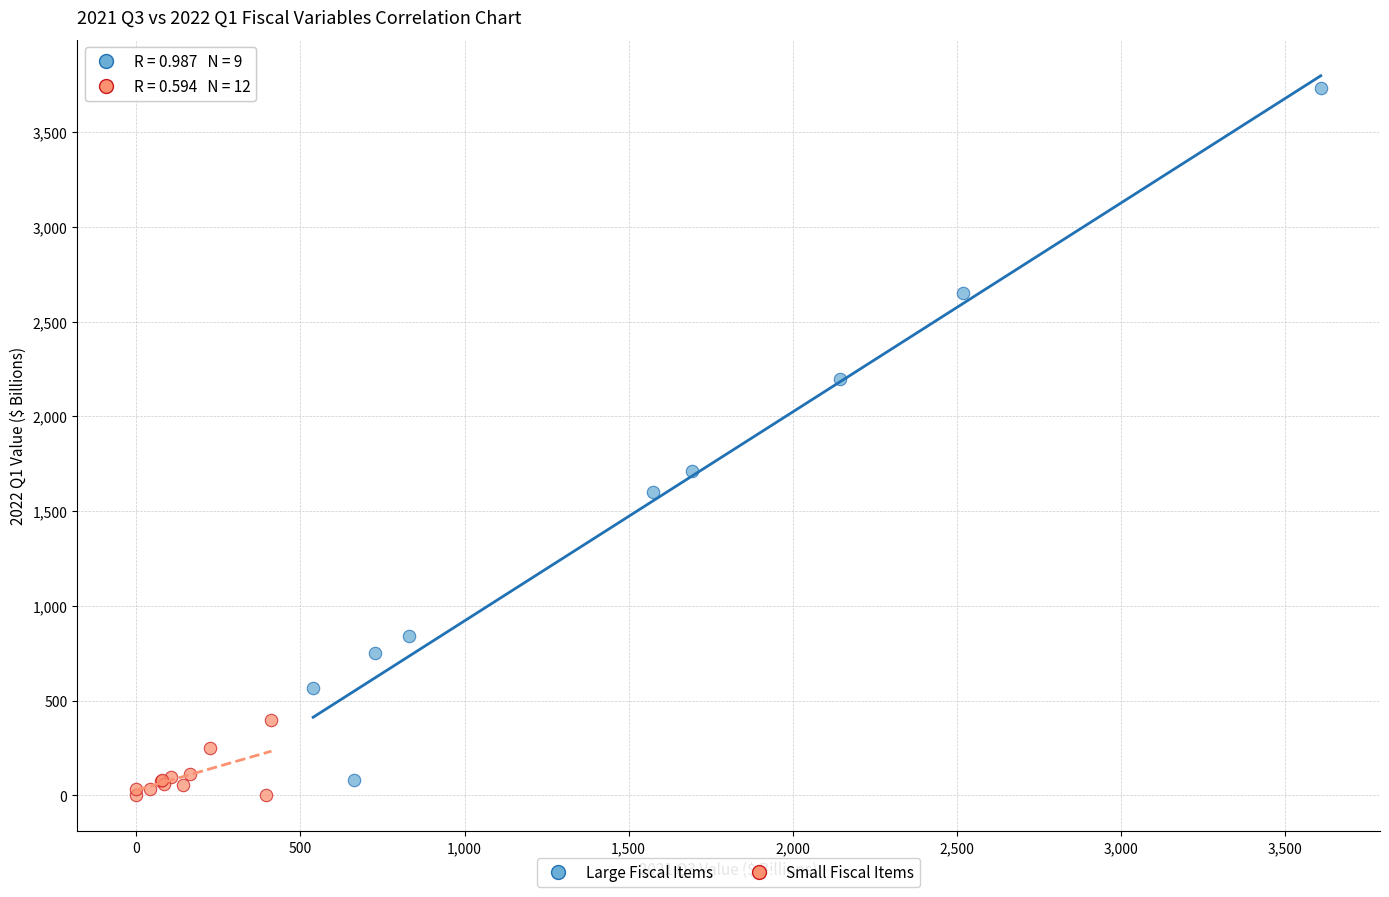

Which series has the largest Y range (max minus min)?

Large Fiscal Items